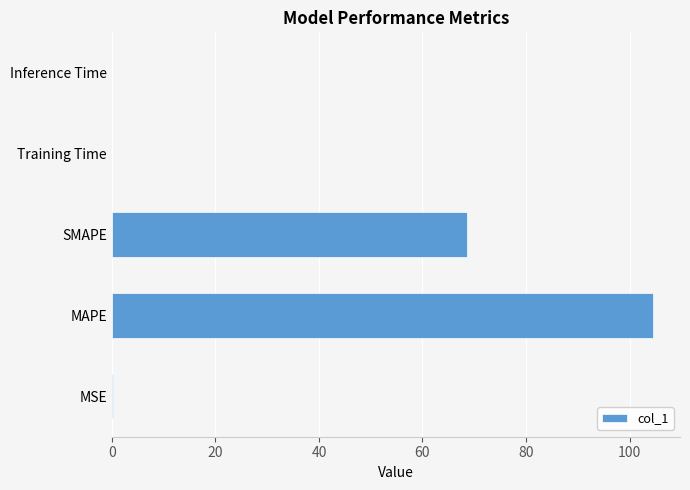

Is it true that the value at Training Time is 0.0?

True